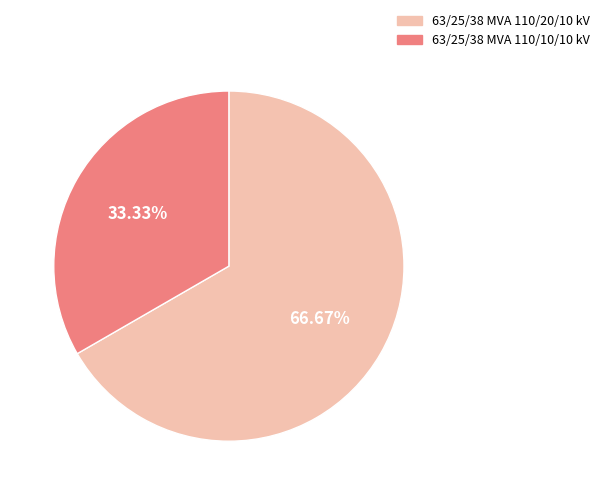

True or false: 63/25/38 MVA 110/20/10 kV accounts for 67% of the total.

True